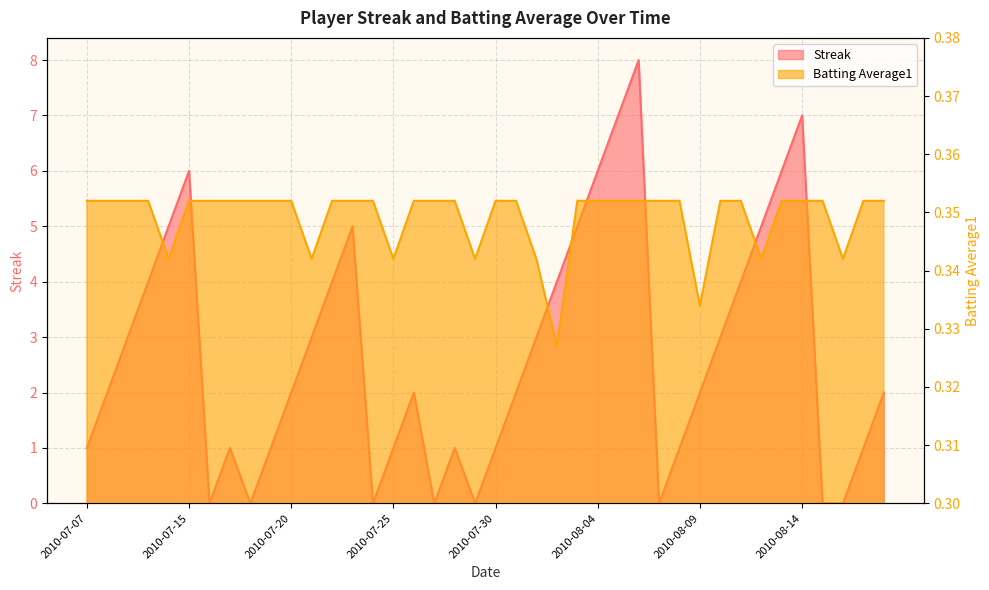

Rank the series by their average value, from lowest to highest.

Batting Average1, Streak